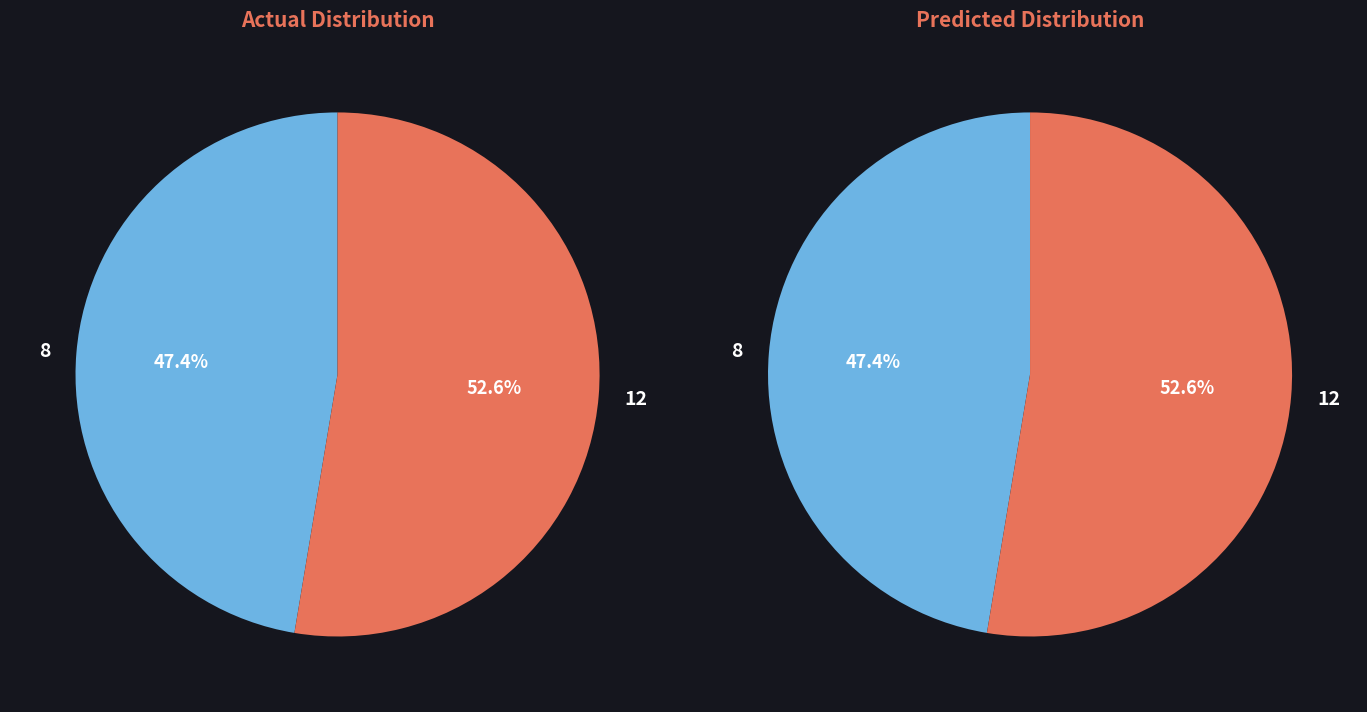

To the nearest percent, what is the average slice percentage?

50%